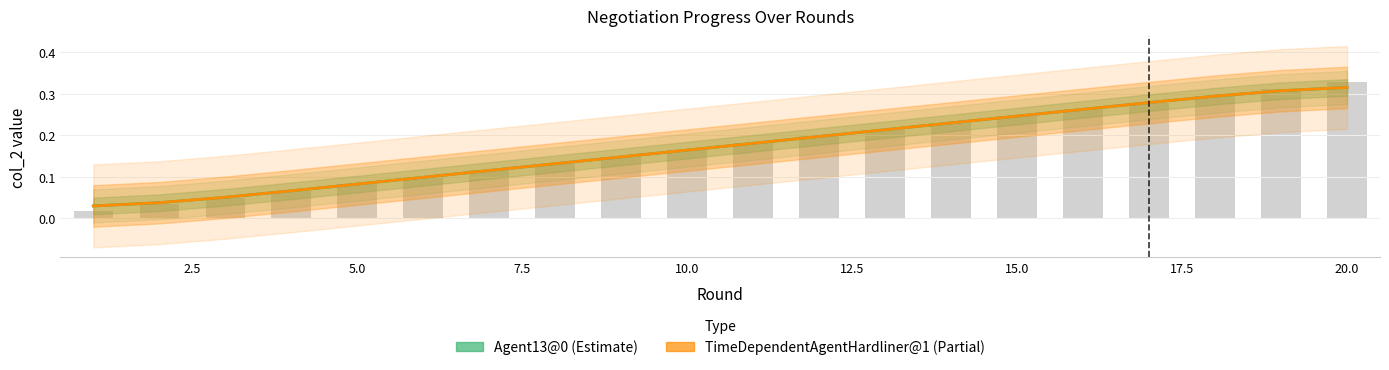

Is it true that TimeDependentAgentHardliner@1 equals 0.0 at 7.5?

False